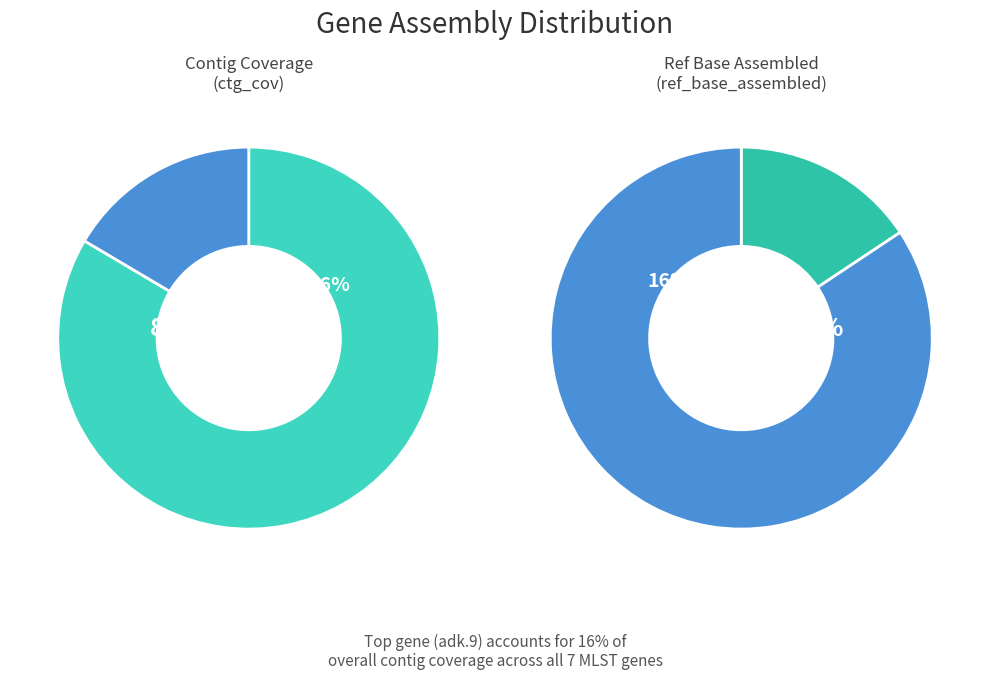

What percentage is NOT represented by icd.1?

85.8%